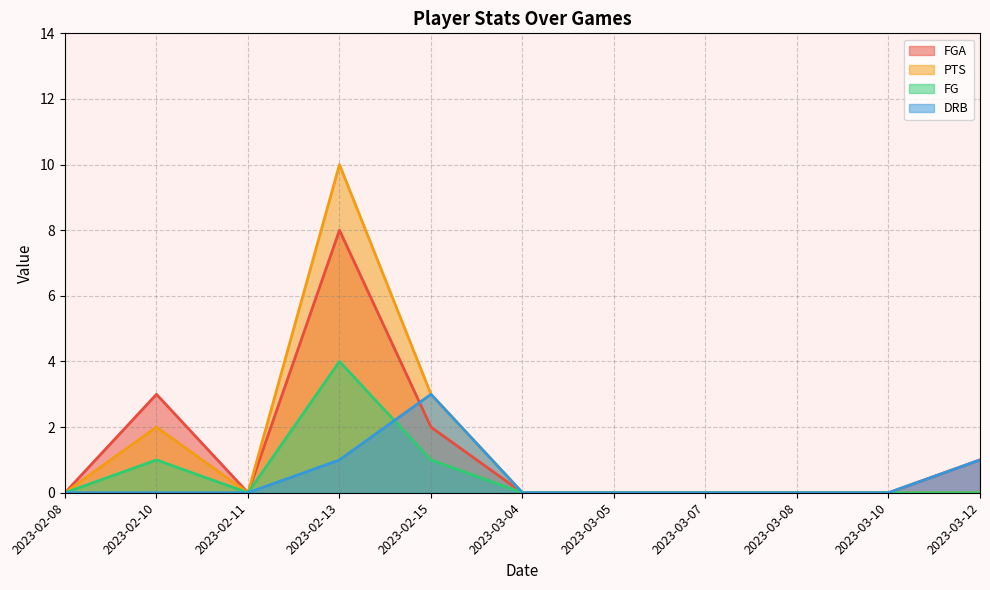

Is it true that PTS equals -4 at 2023-03-05?

False